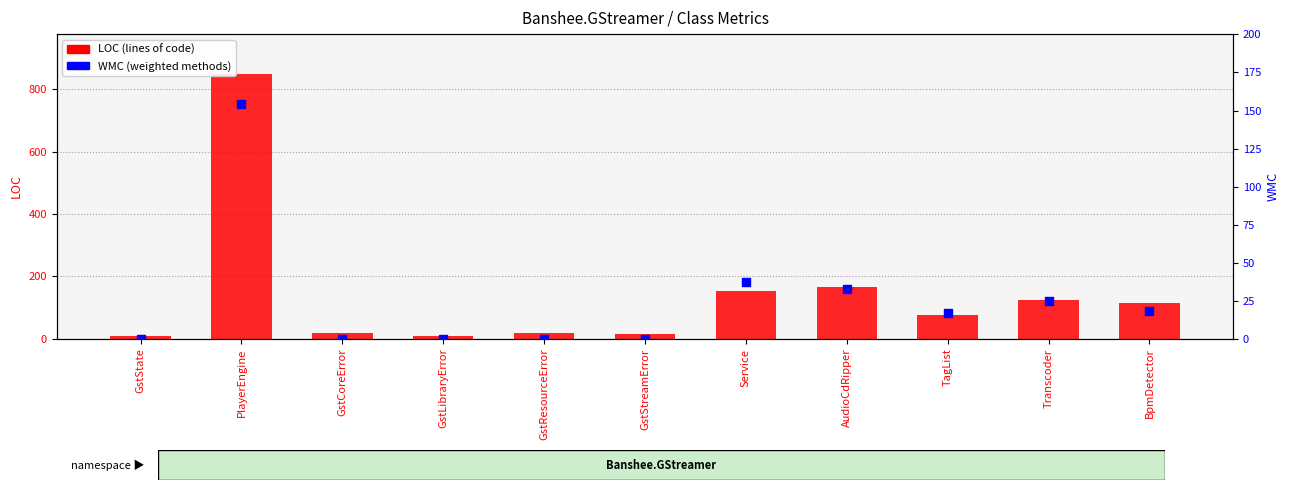

Is the value of WMC (weighted methods) at PlayerEngine greater than the value of LOC (lines of code) at GstState?

Yes